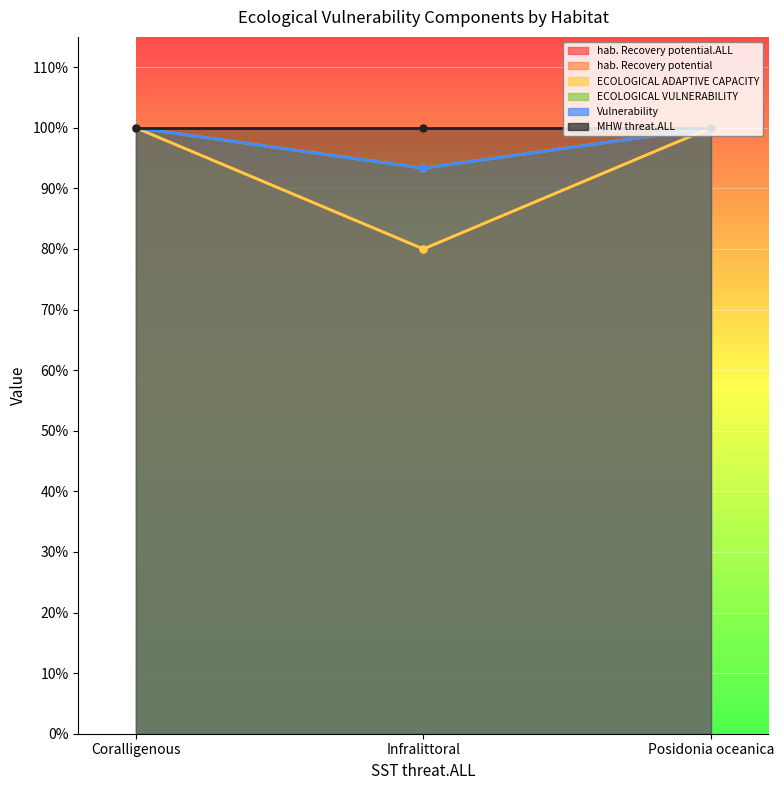

Is it true that Vulnerability equals 0.9 at Infralittoral?

True